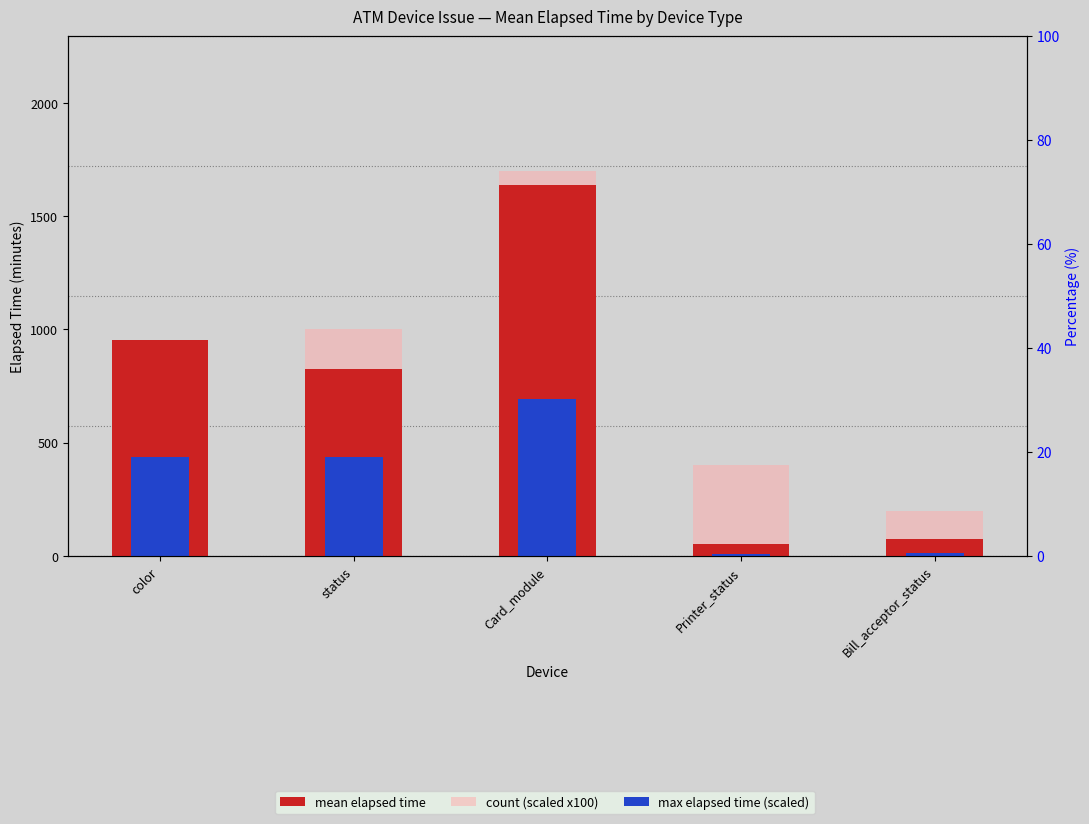

At color, list the series in order from smallest to largest.

max elapsed time (scaled), count (scaled), mean elapsed time